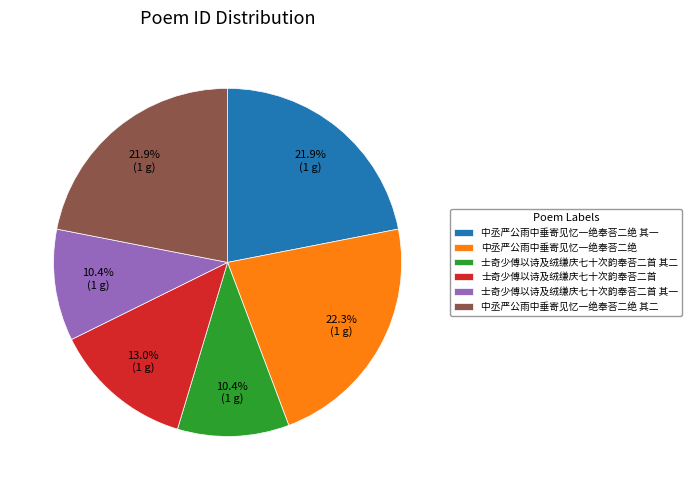

What percentage do 中丞严公雨中垂寄见忆一绝奉荅二绝 其二 and 士奇少傅以诗及绒缣庆七十次韵奉荅二首 其一 together represent?

32.3%